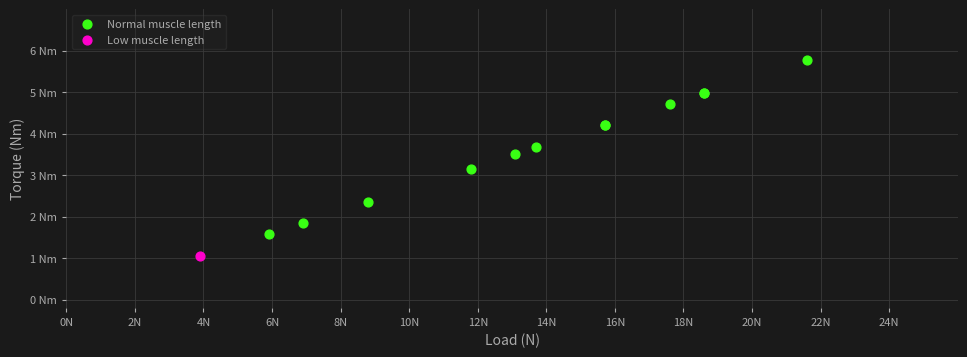

What are all the series names shown in the legend?

Normal muscle length, Low muscle length